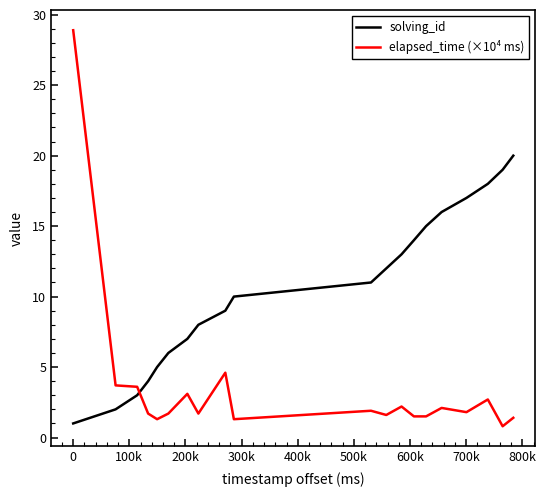

What is the minimum value for solving_id?

1.0